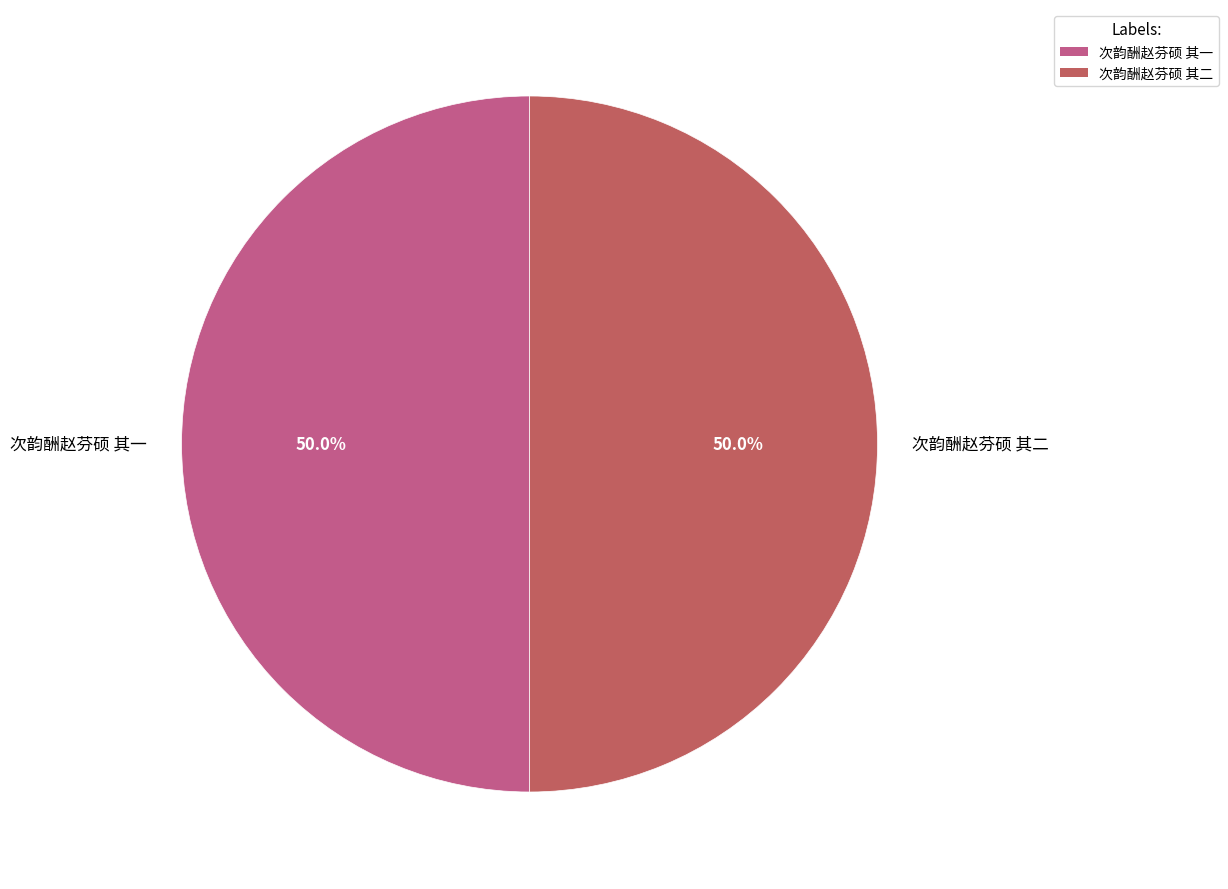

To the nearest percent, what portion does 次韵酬赵芬硕 其二 represent?

50%